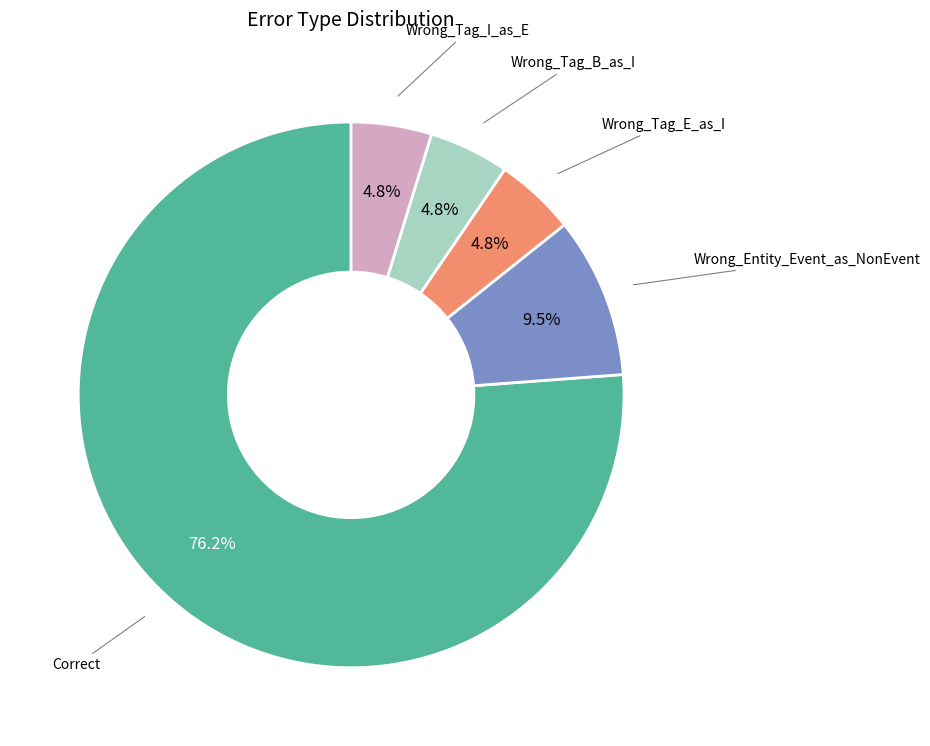

Does any single category account for the majority?

Yes